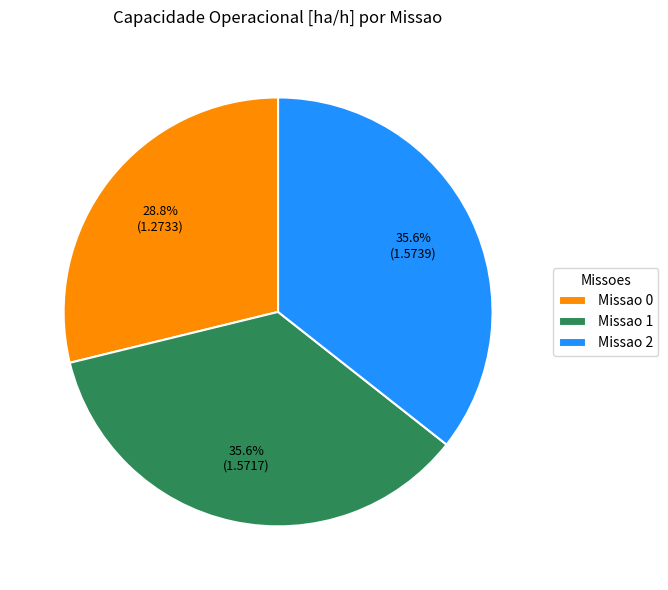

How many segments does this pie chart have?

3